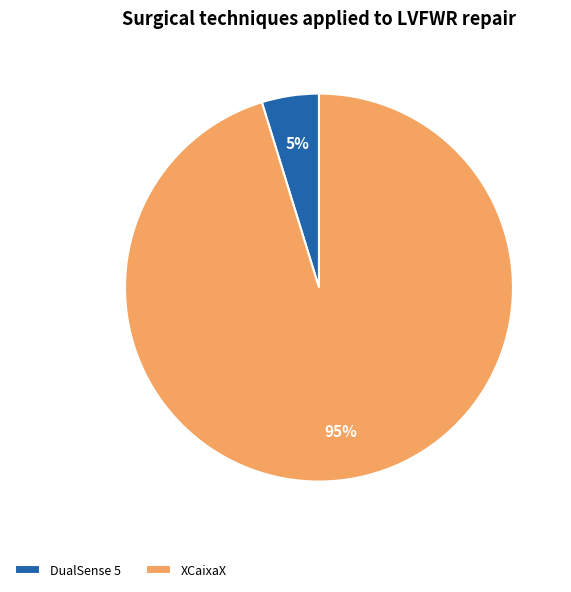

Which slice represents more than half of the pie?

XCaixaX